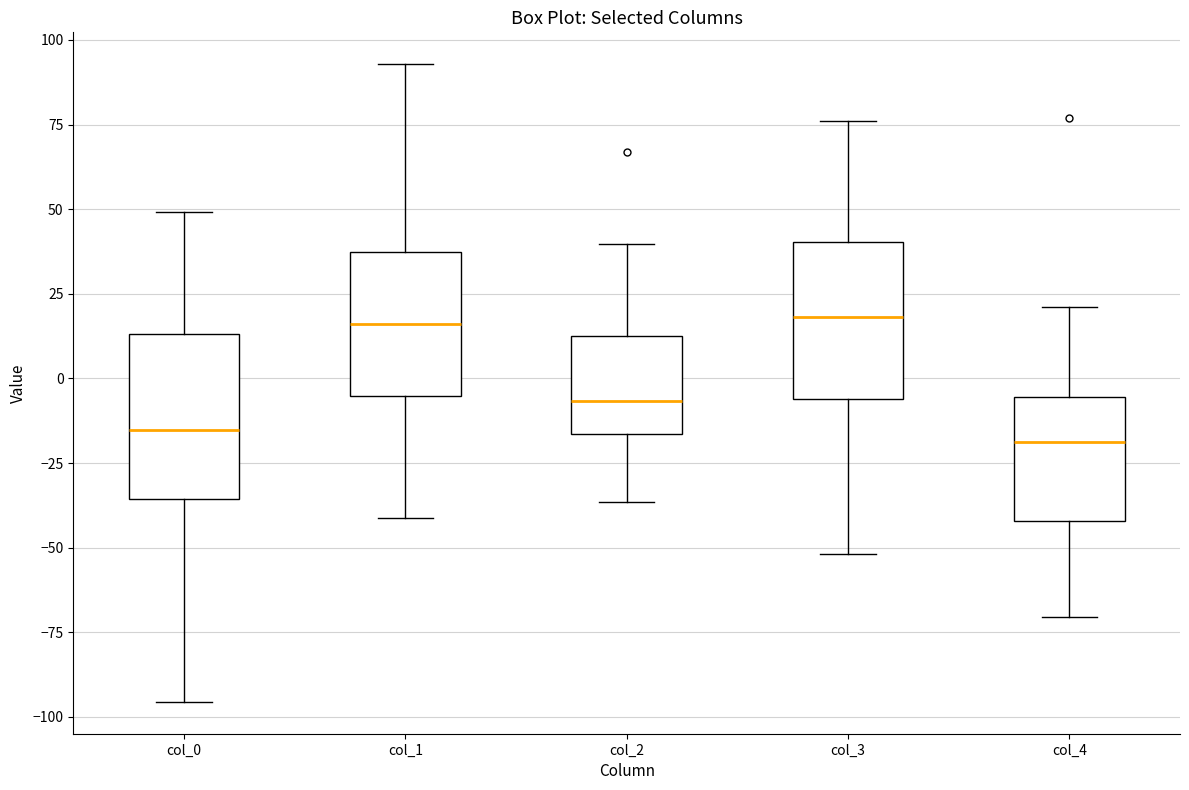

Where is the lower edge of the box for col_0 on the y-axis? The values are not printed on the chart, so give them approximately, as read against the axis.

-35